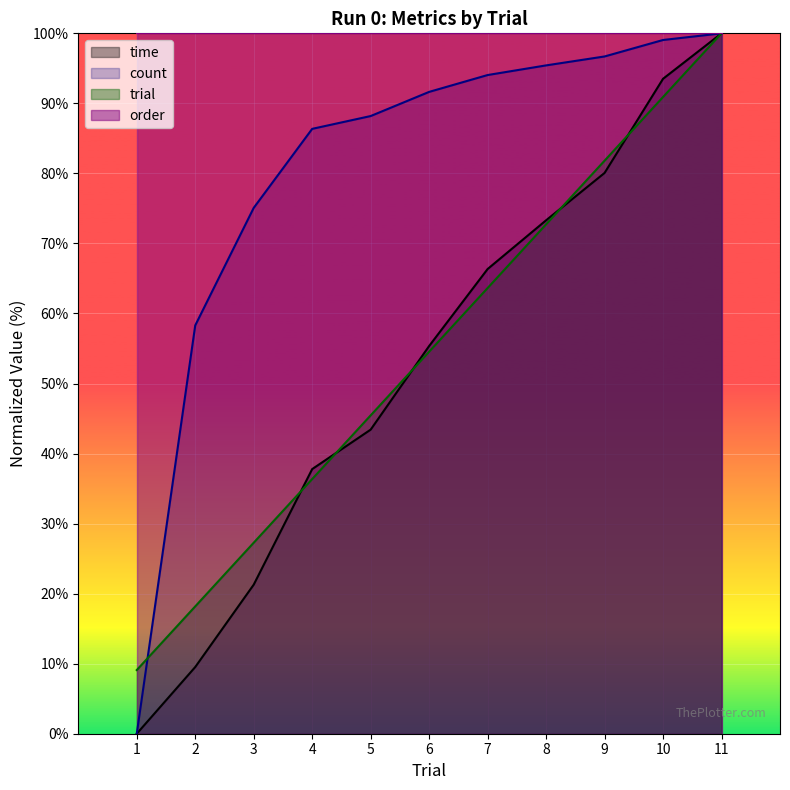

Rank the series at 3 from lowest to highest value.

time, trial, count, order